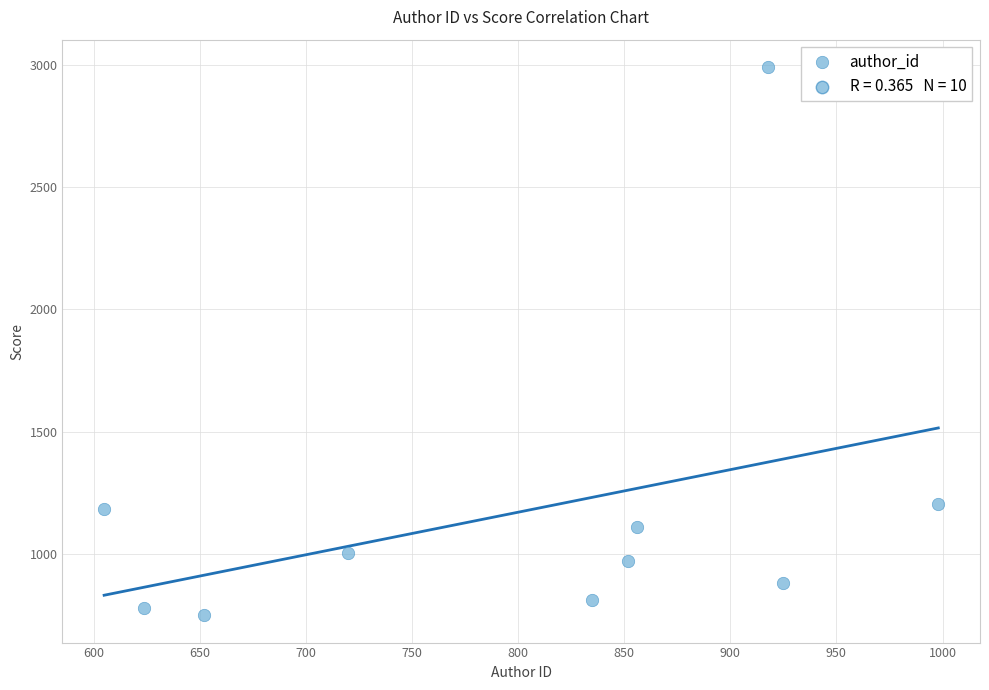

What is the range of Y values (max minus min)?

2238.9